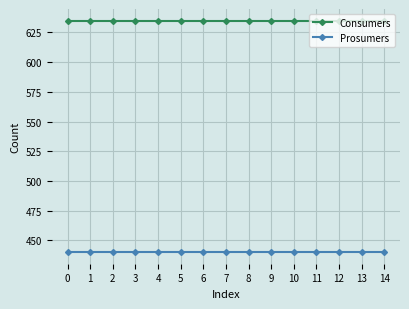

Does the chart have visible grid lines?

Yes